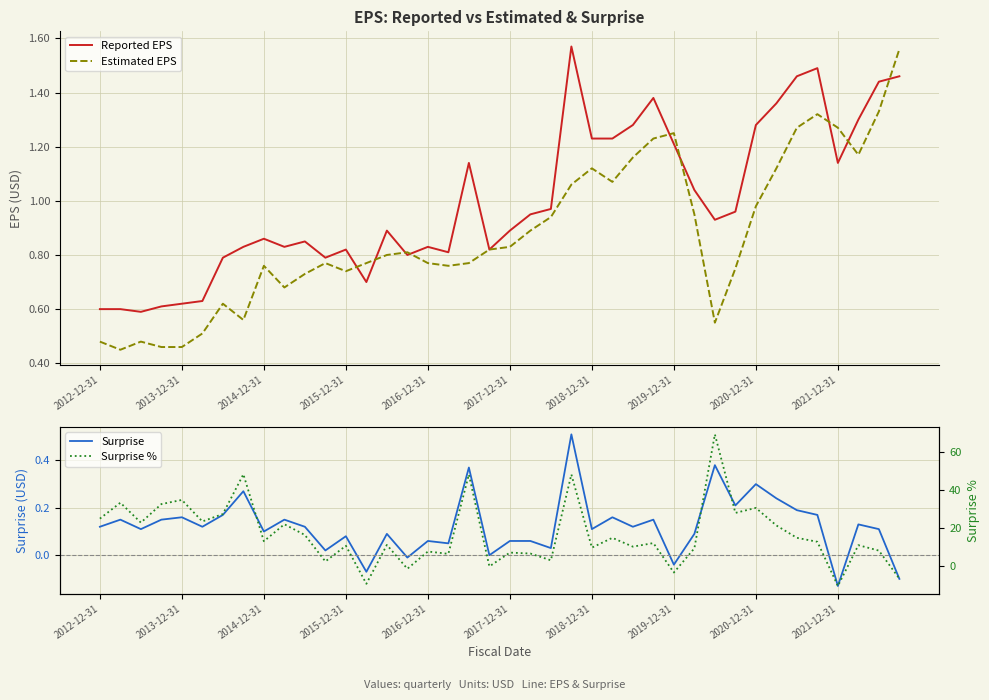

Where is Estimated EPS nearest to the value 1?

2020-12-31